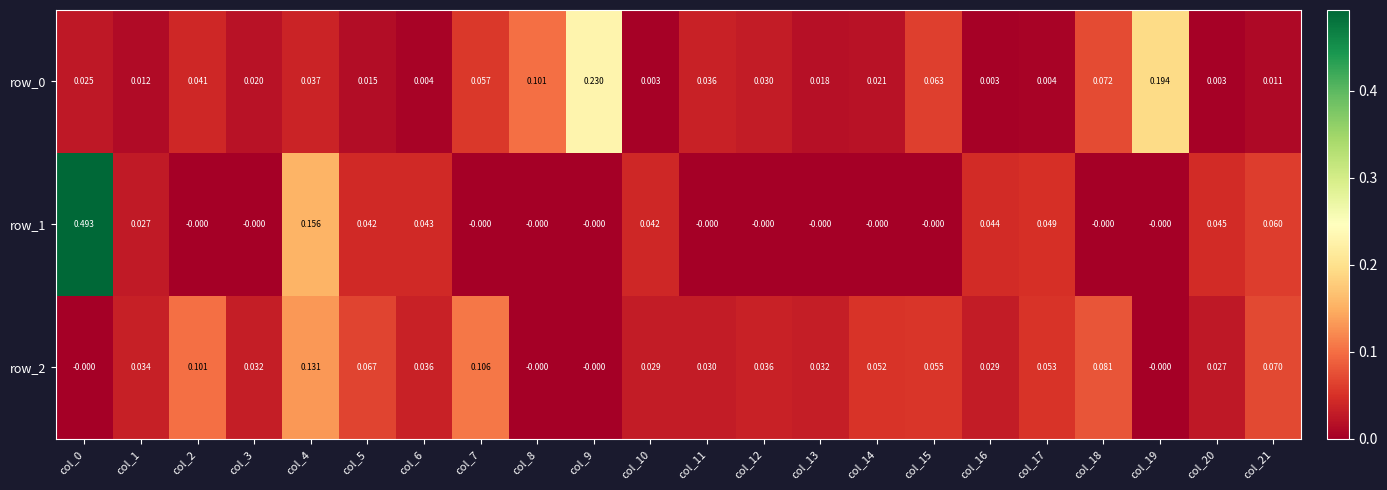

What is the sum of all row_1 values?

1.0